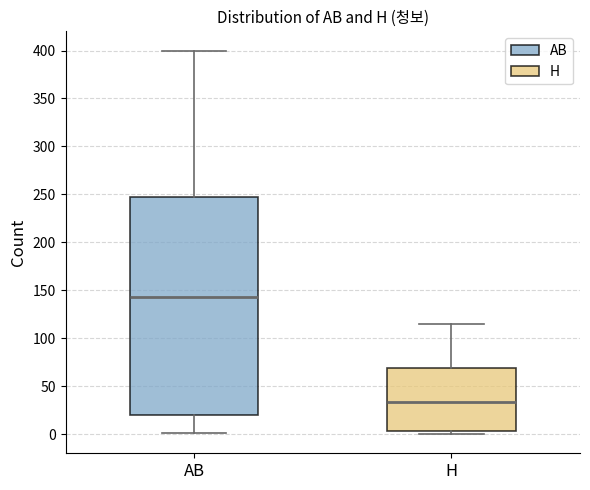

Reading left to right, read every box against the y-axis: the position of its median line, the range the box covers, and the ends of its whiskers. The values are not printed on the chart, so give them approximately, as read against the axis.

AB: median 145, box 20 to 245, whiskers 0 to 400
H: median 35, box 5 to 70, whiskers 0 to 115